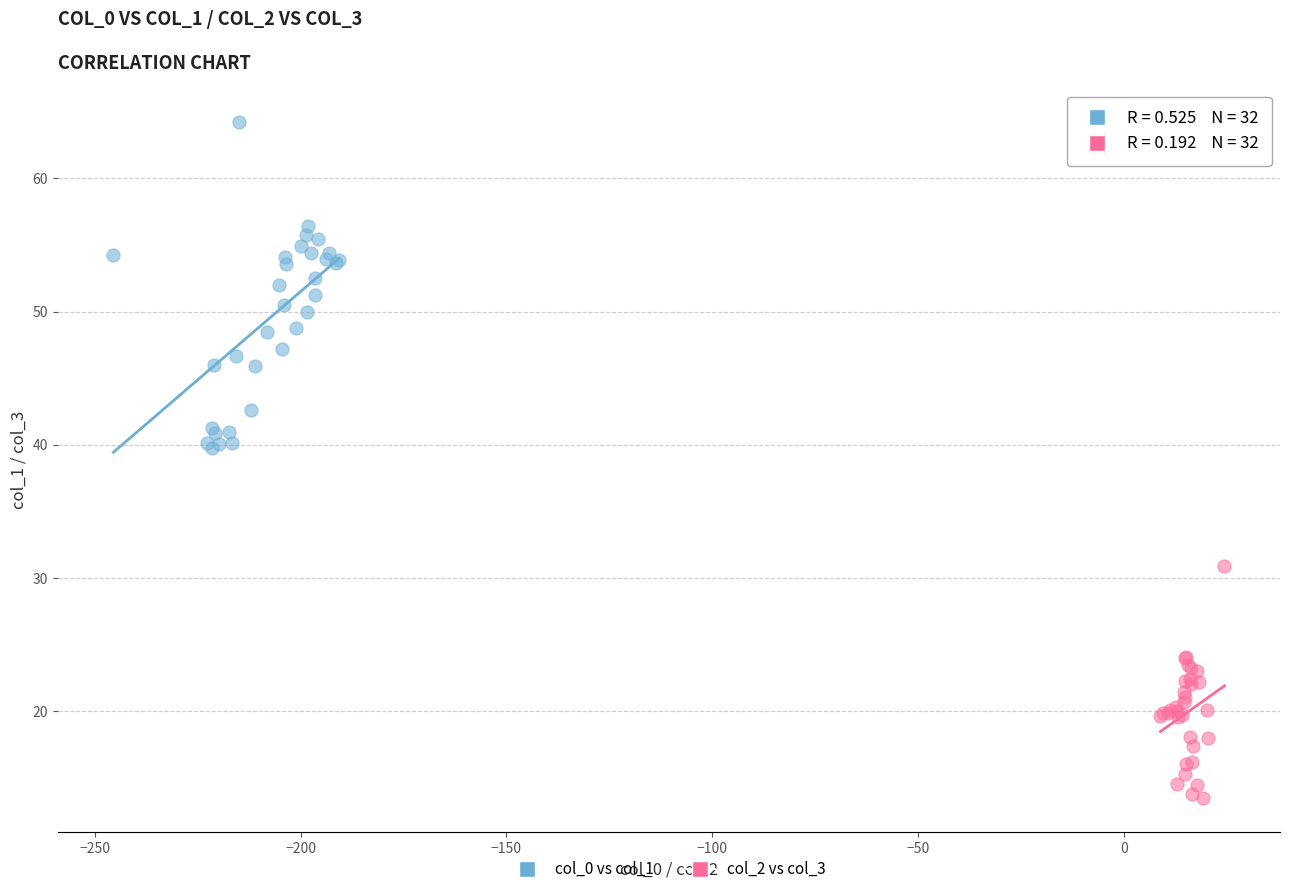

What are all the series names shown in the legend?

col_0 vs col_1, col_2 vs col_3